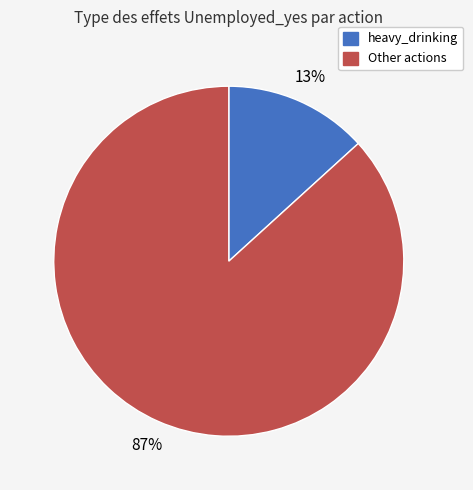

To the nearest percent, what is the average slice percentage?

50%